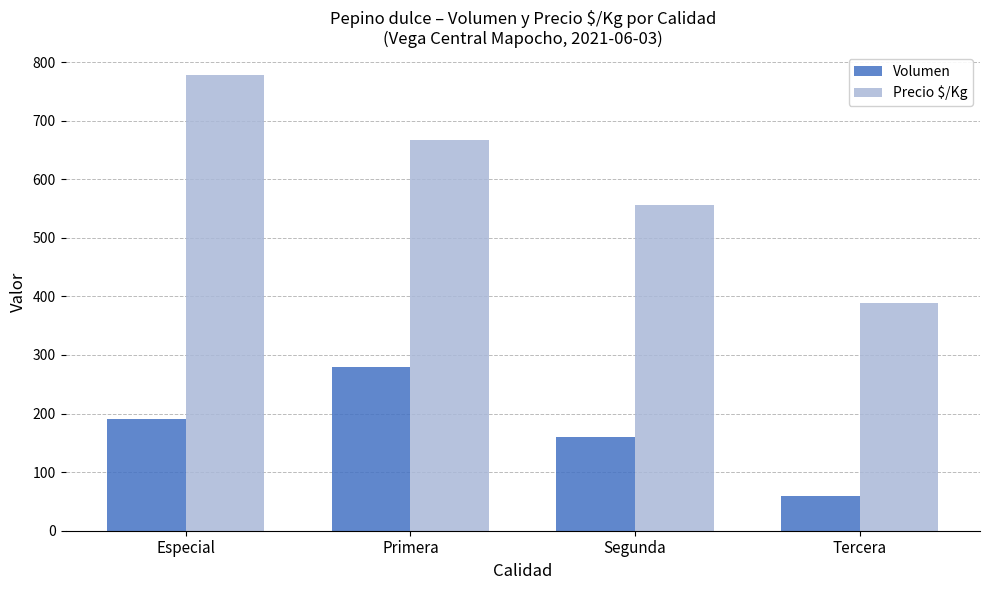

Which category has the highest value in the Precio $/Kg series?

Especial